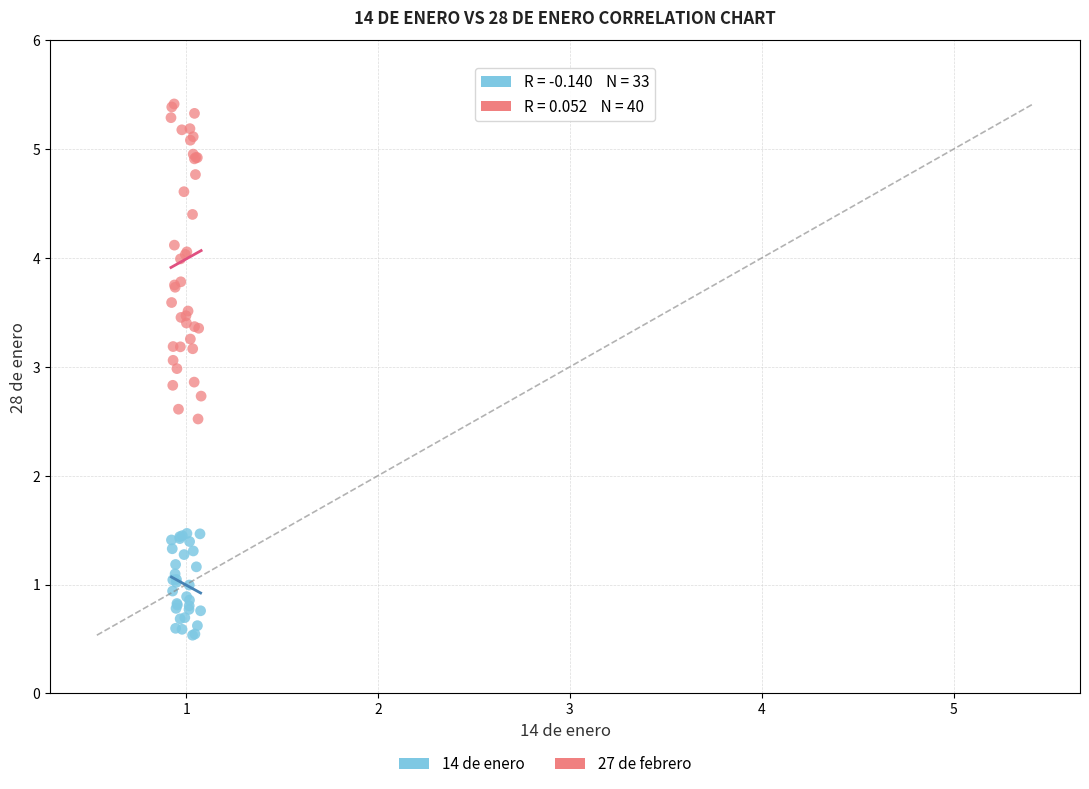

Which series reaches the minimum Y coordinate?

14 de enero